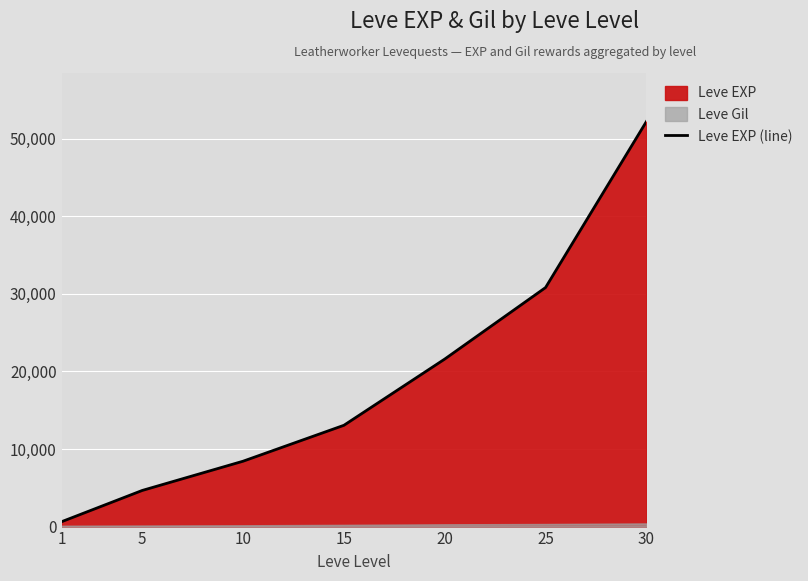

What is the difference between the maximum and minimum values?

51590